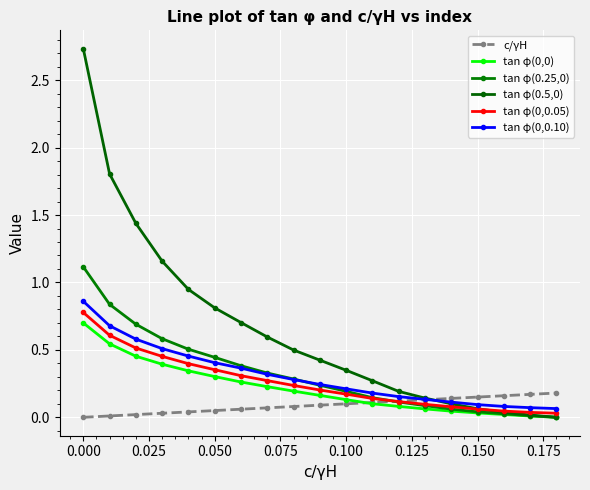

What is the value of the tan φ(0,0.10) point at the 19th from the left?

0.1